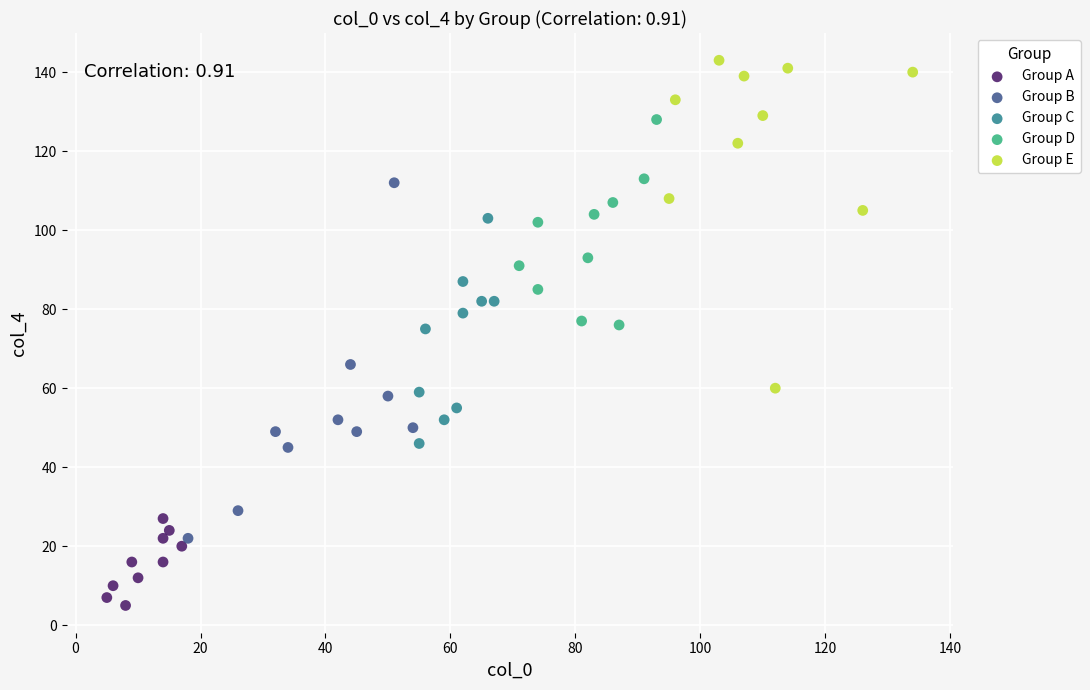

Which series reaches the maximum Y coordinate?

Group E